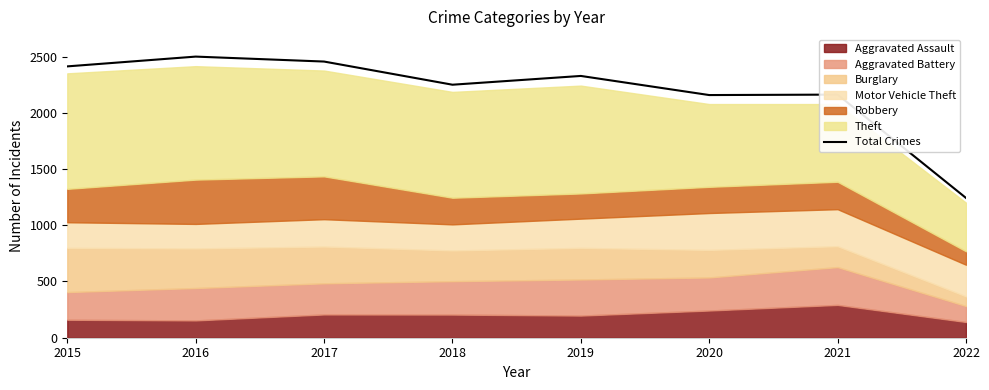

What is the minimum value shown in the chart?

1243